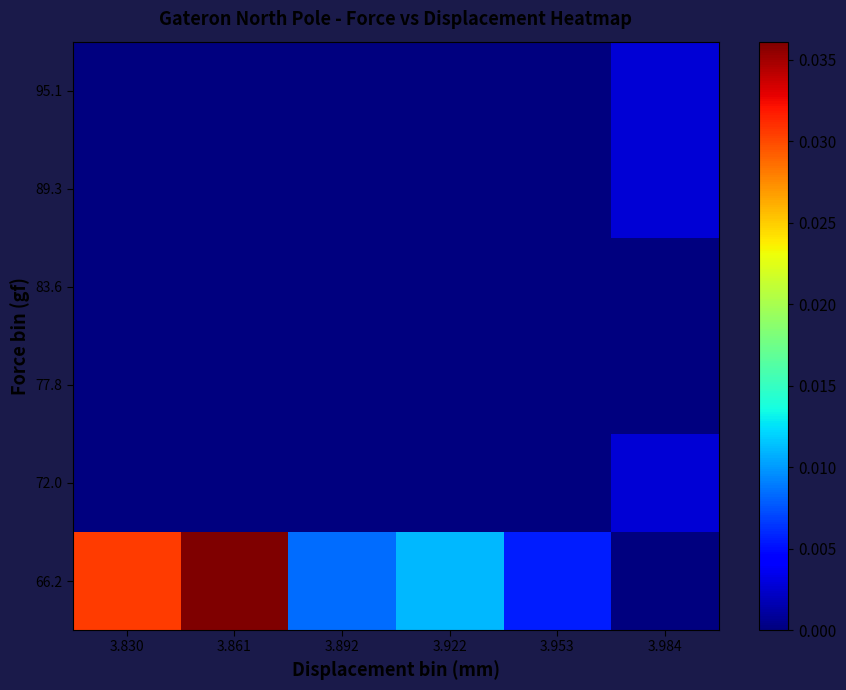

Which series has the largest range (max minus min)?

66.2